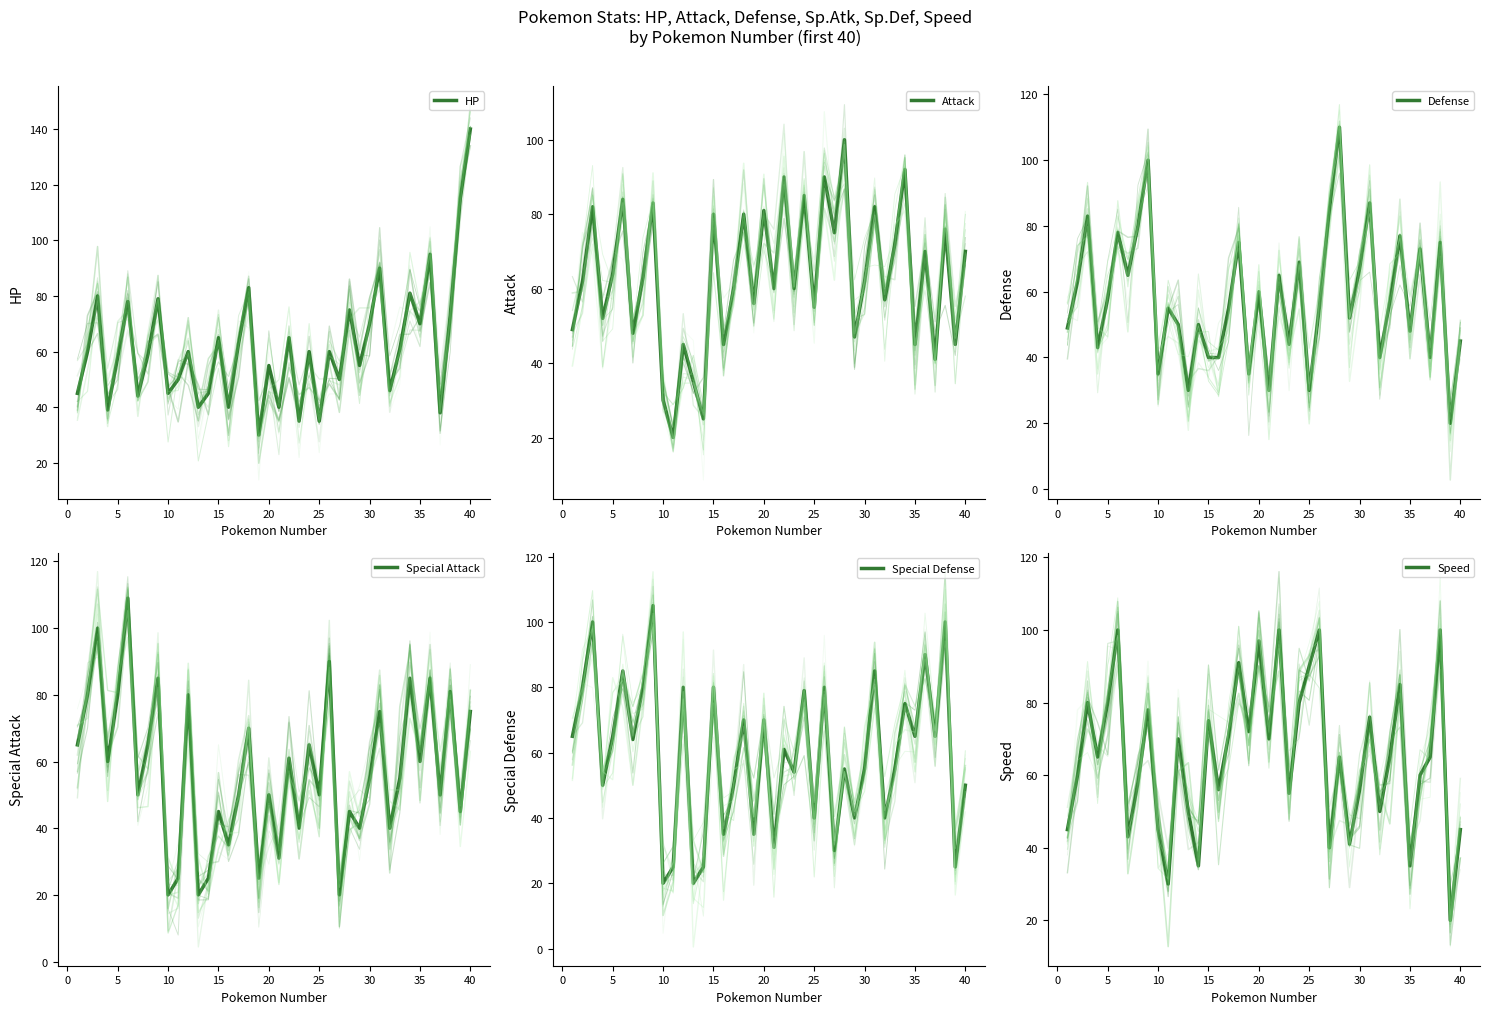

What is the average value of the Attack series?

63